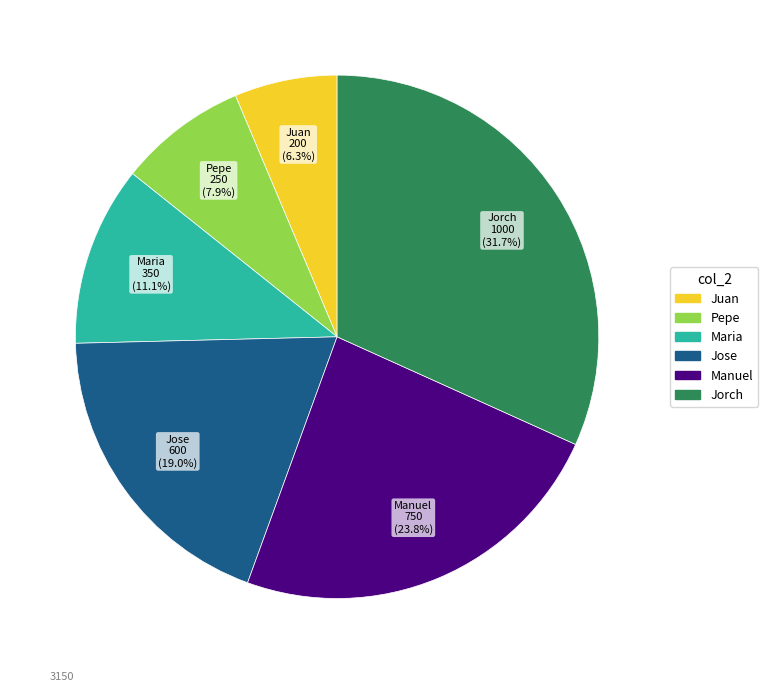

Does Jose represent more than half of the total?

No